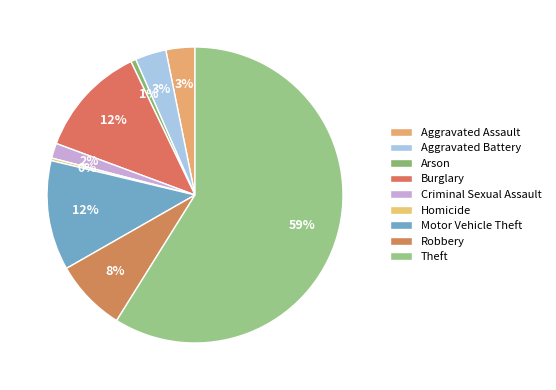

True or false: Robbery accounts for 20% of the total.

False